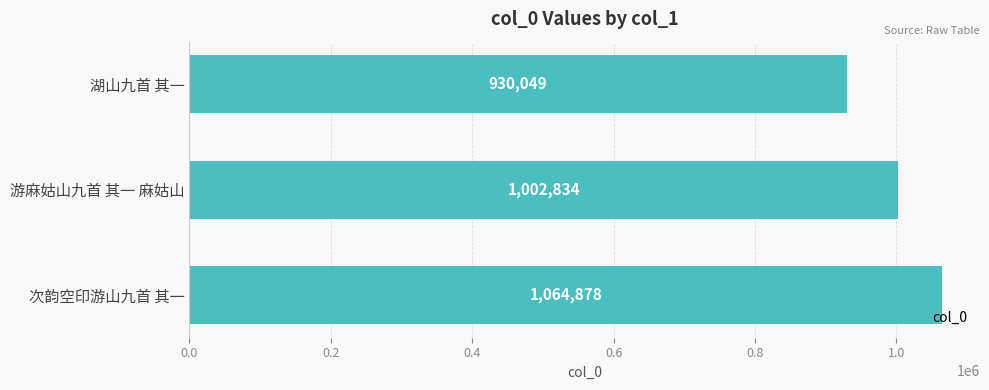

Count the number of data series in this chart.

1